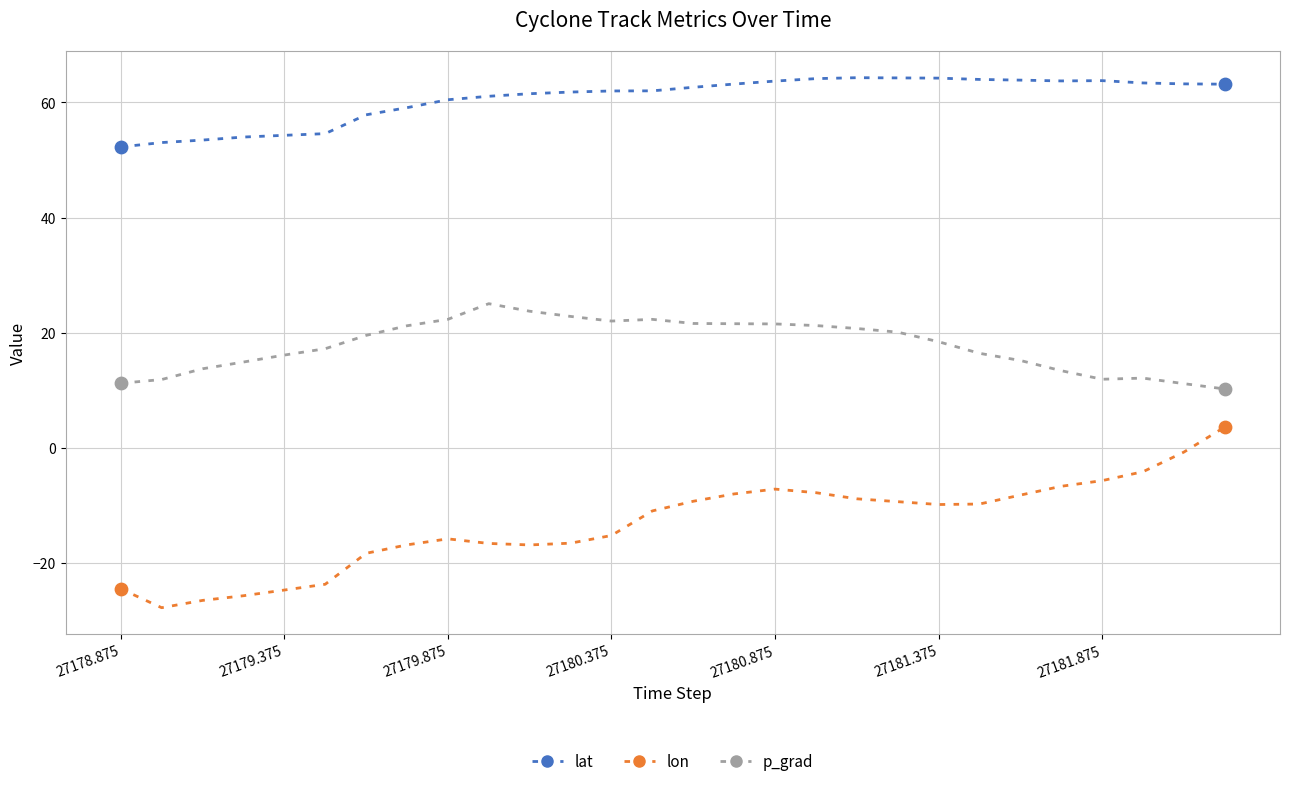

Which series has the largest range (max minus min)?

lon